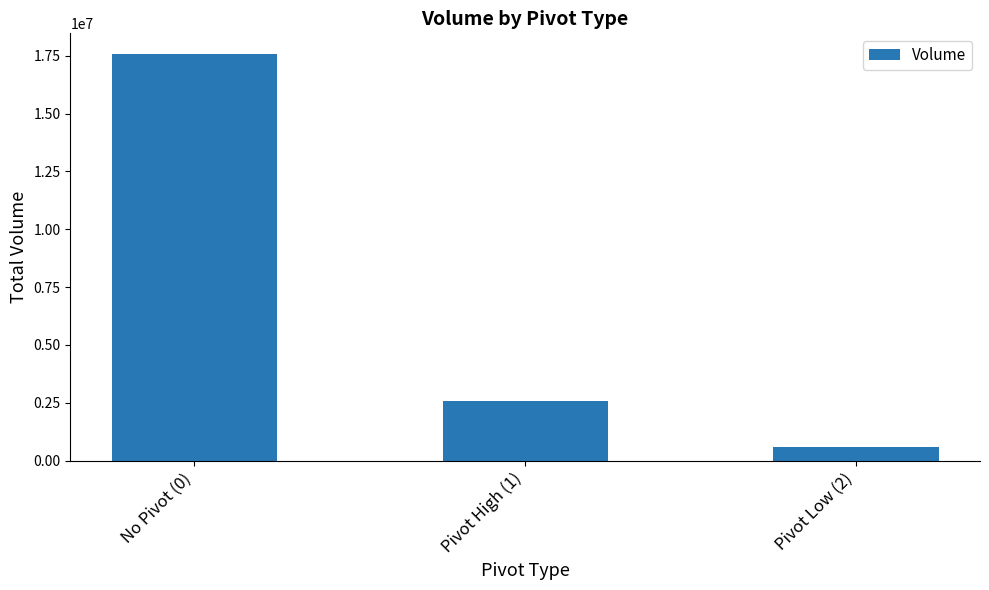

Reading left to right, transcribe all the data shown in this chart.

No Pivot (0)=17588520	Pivot High (1)=2584236	Pivot Low (2)=608328